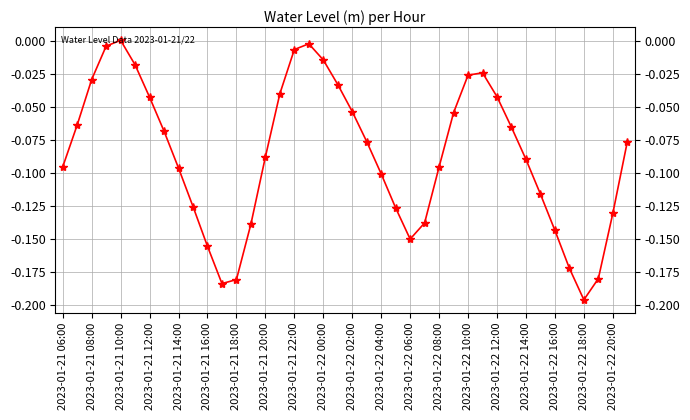

What is the average value?

-0.1